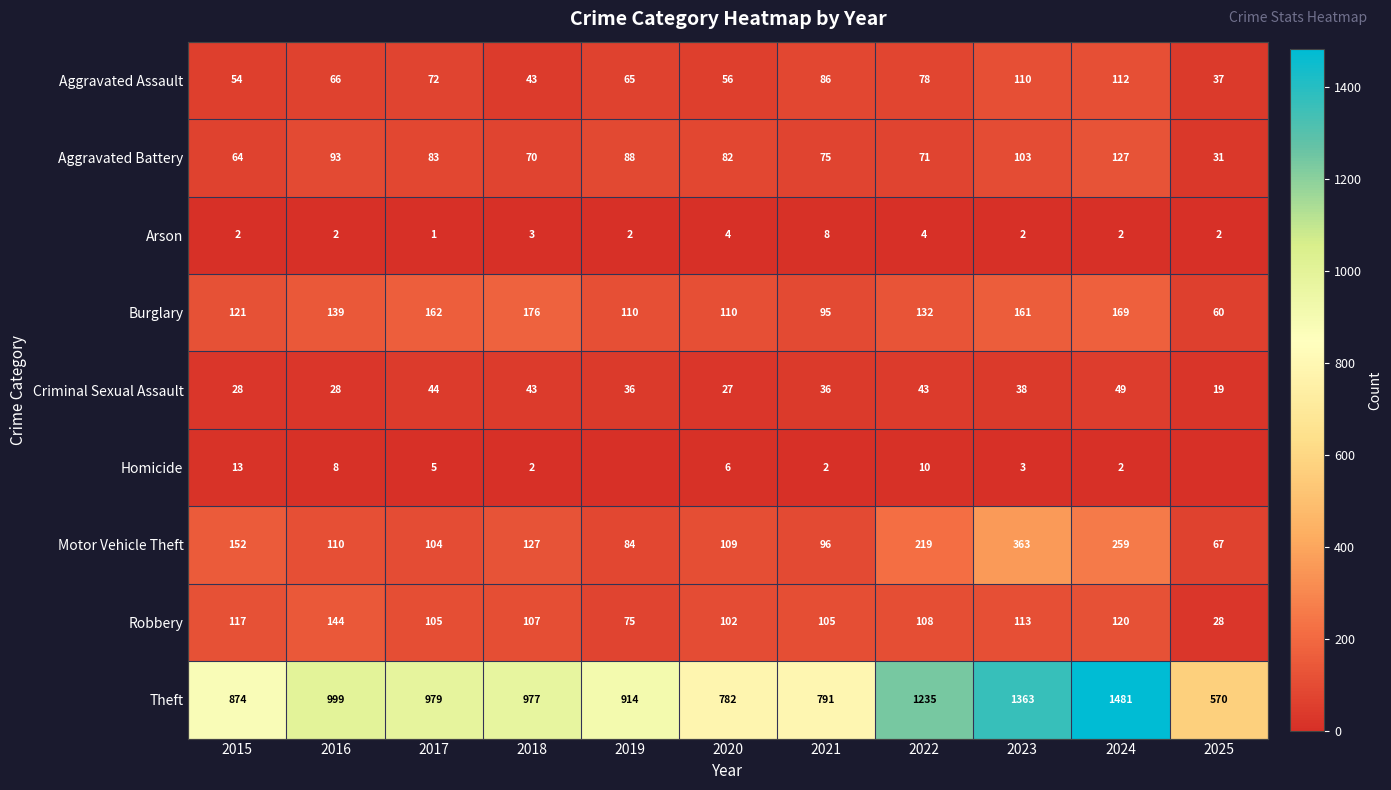

Is the value of Arson at 2023 greater than the value of Burglary at 2022?

No